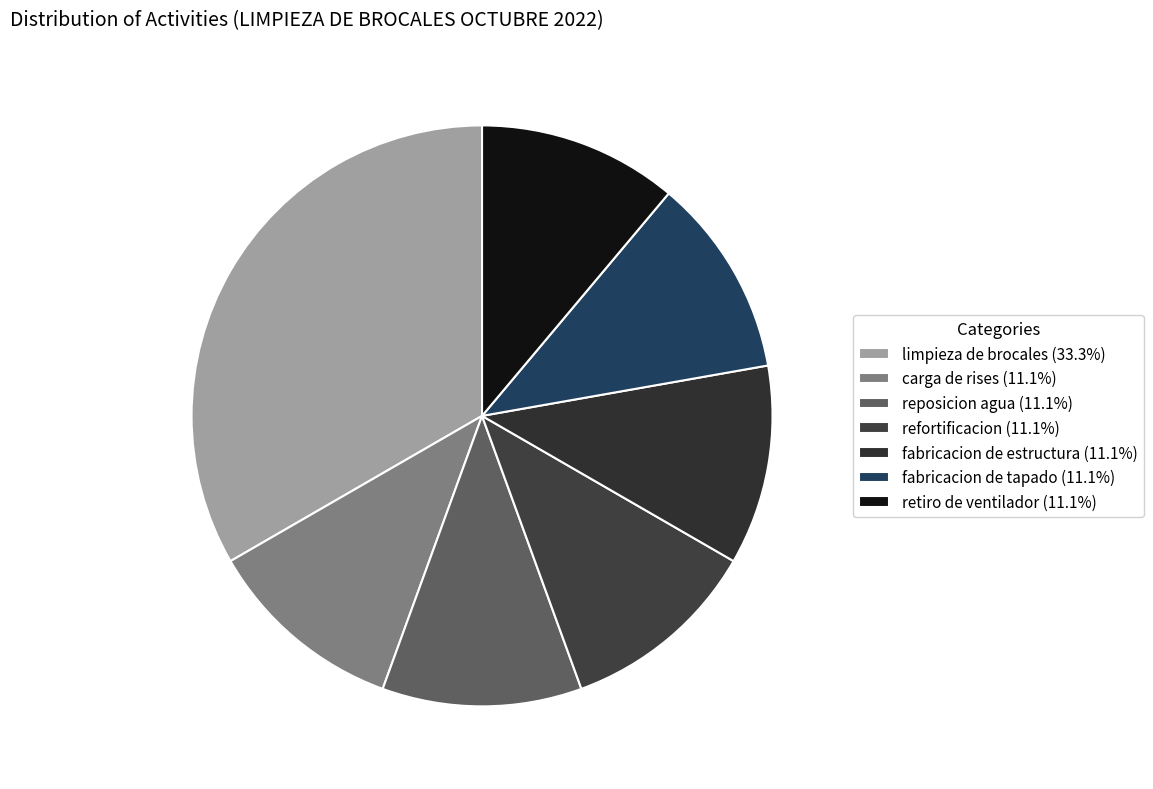

Which category has the biggest portion of the pie?

limpieza de brocales